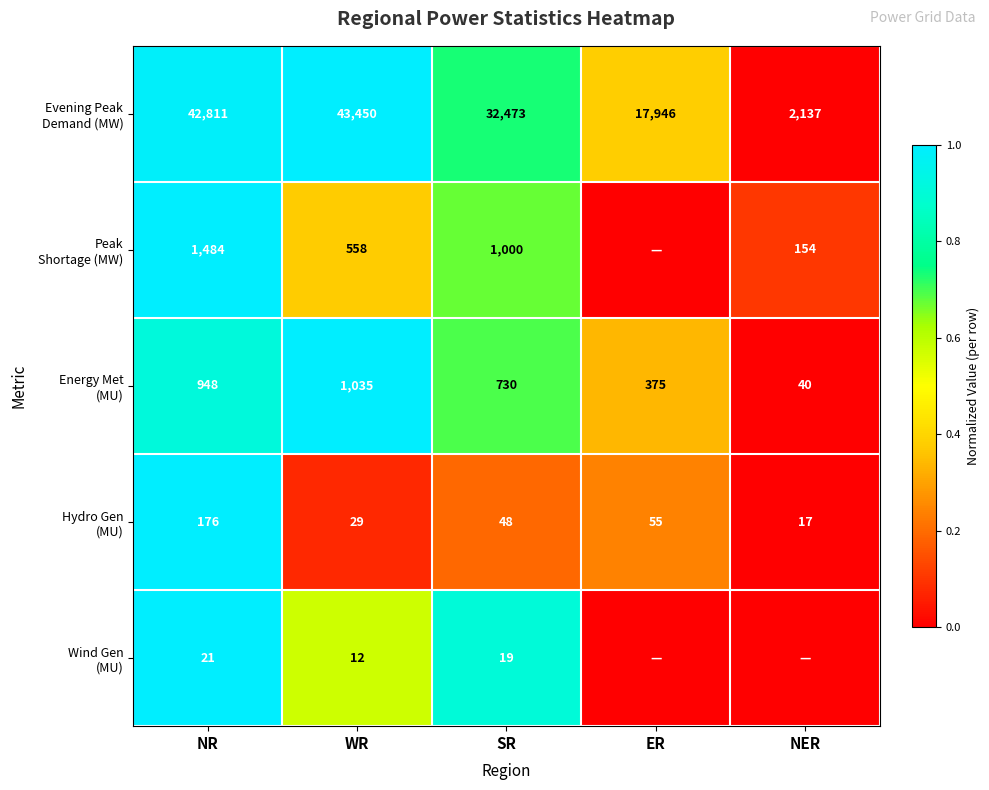

What is the total value across all series at NR?

45440